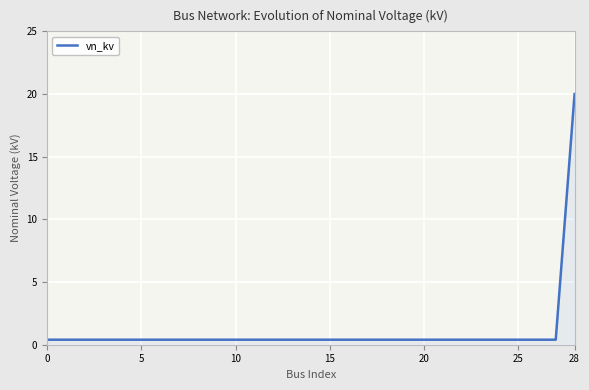

What is the difference between the maximum and minimum values?

19.6